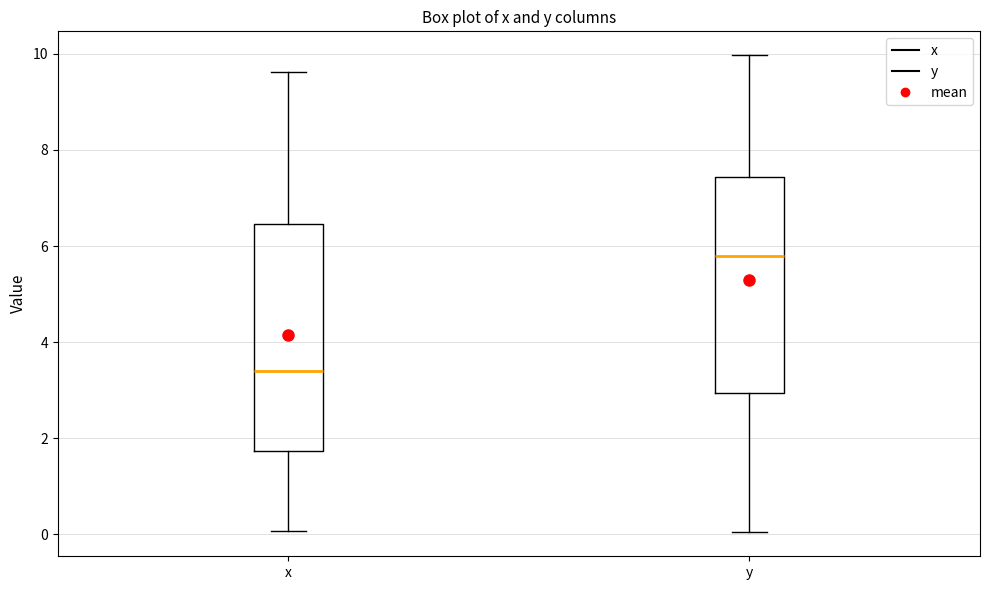

Which box's median line is the lowest?

x